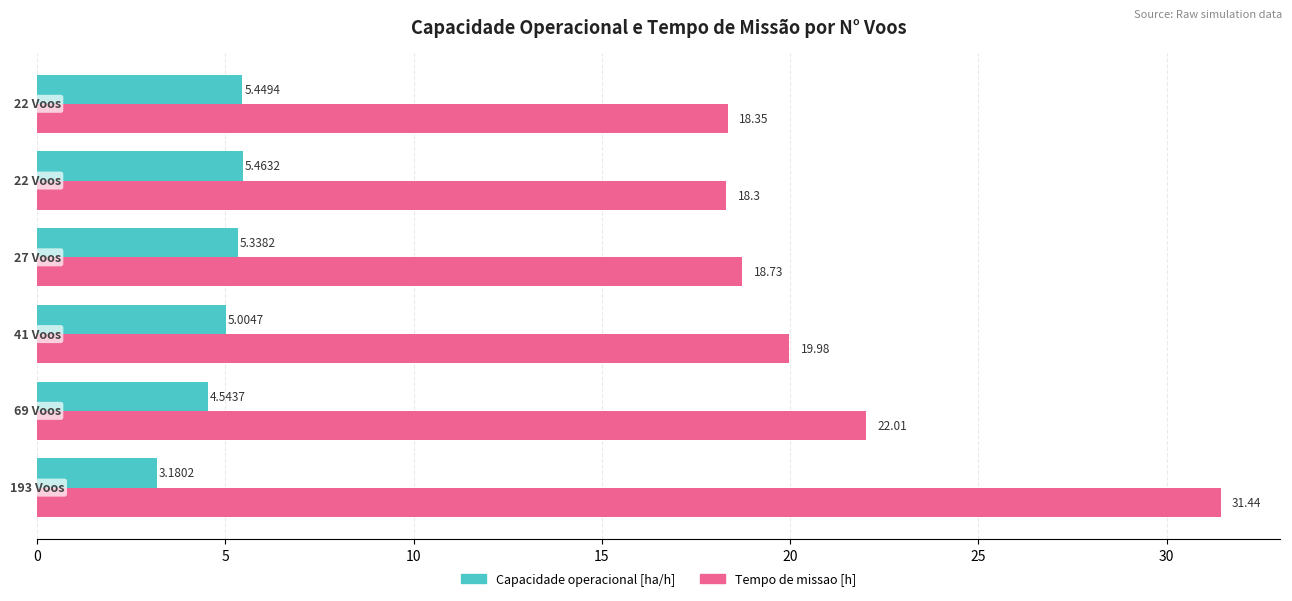

Rank the series by their average value, from highest to lowest.

Tempo de missao [h], Capacidade operacional [ha/h]